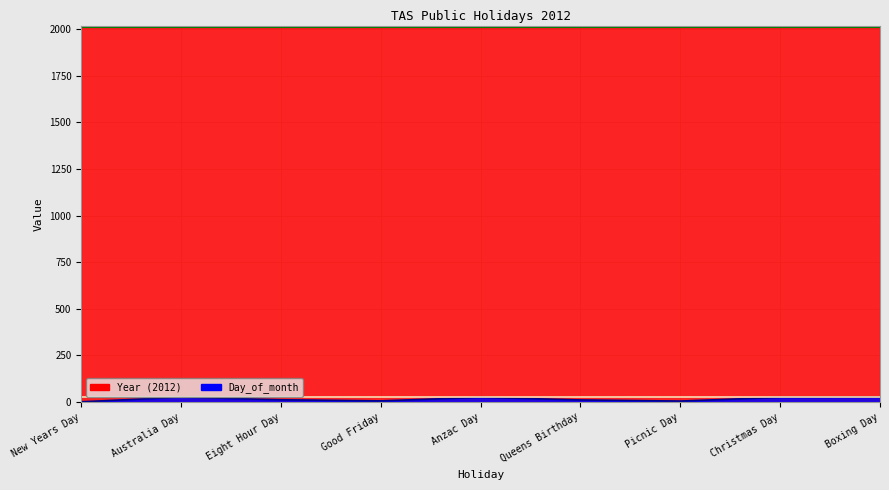

What is the label of the 5th point from the right?

Anzac Day